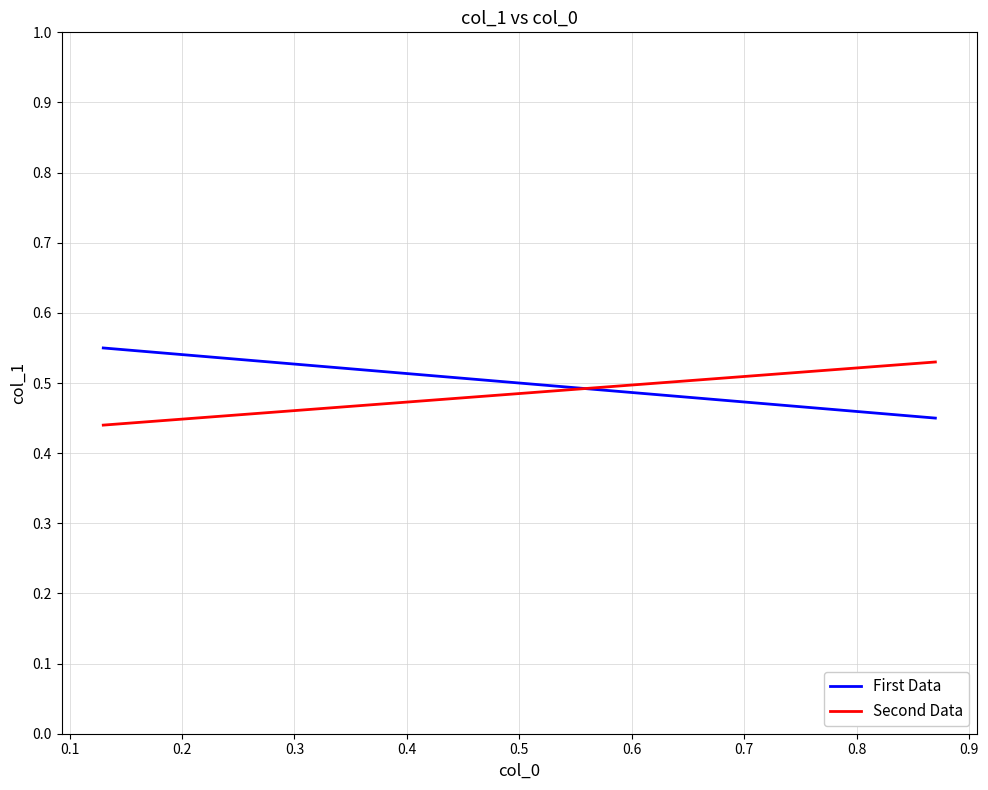

How many distinct data groups are displayed?

2